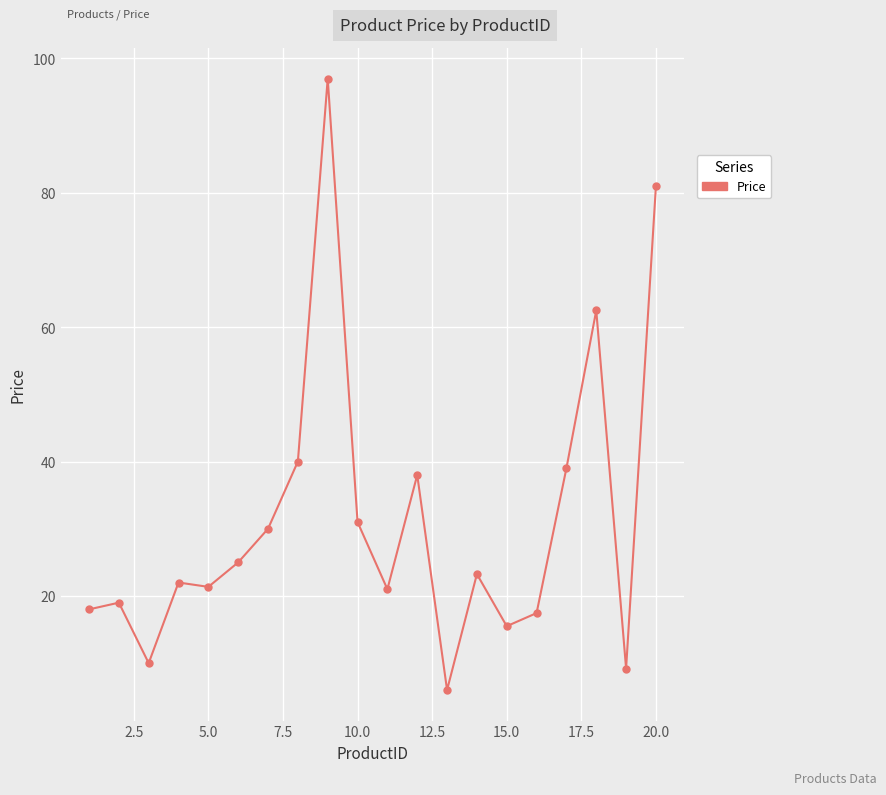

What is the average value?

31.3